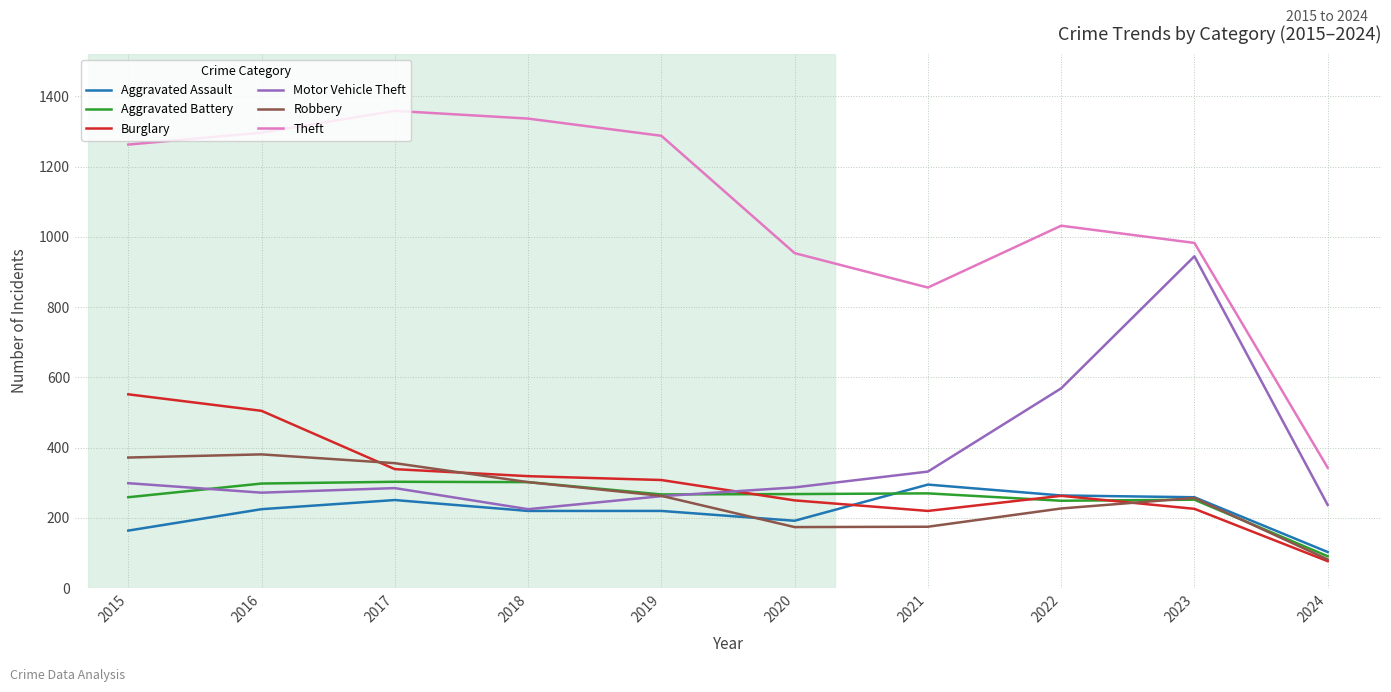

True or false: Burglary and Theft cross at least once.

False